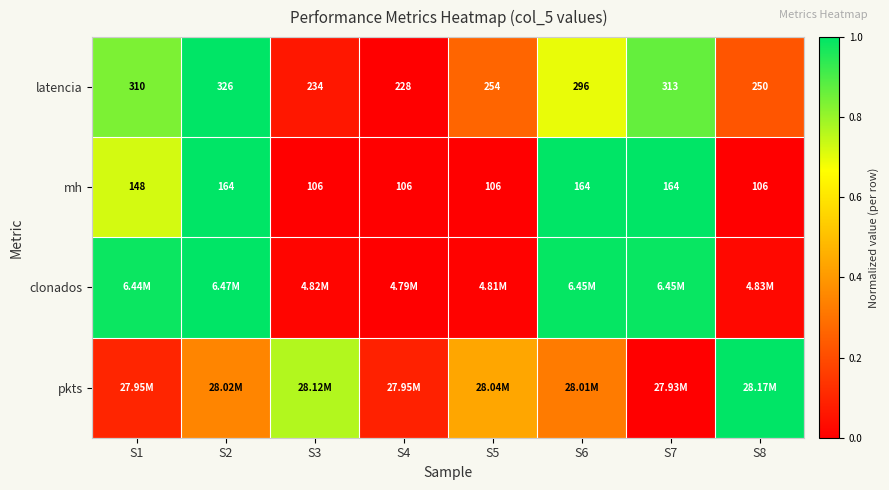

True or false: mh has a value of 1.0 at S1.

False